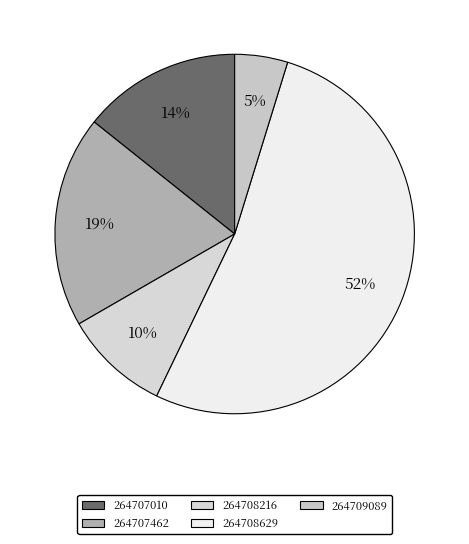

Rank the categories by value from lowest to highest.

264709089, 264708216, 264707010, 264707462, 264708629